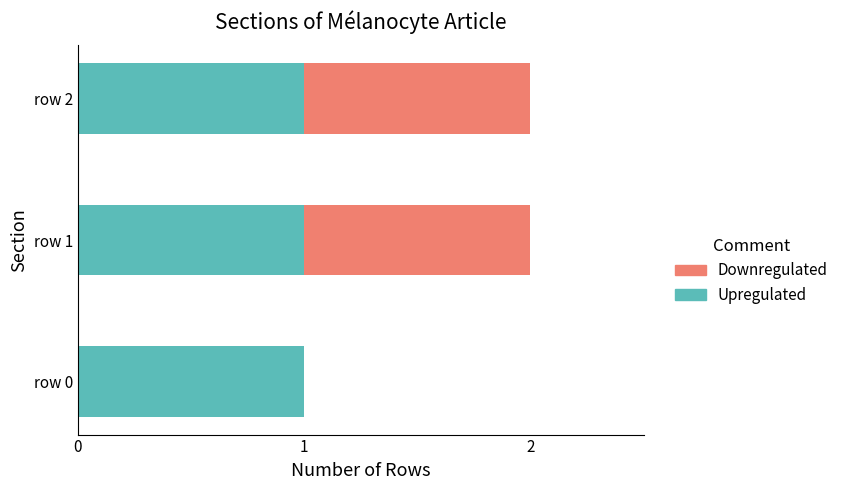

What is the sum of all Upregulated values?

3